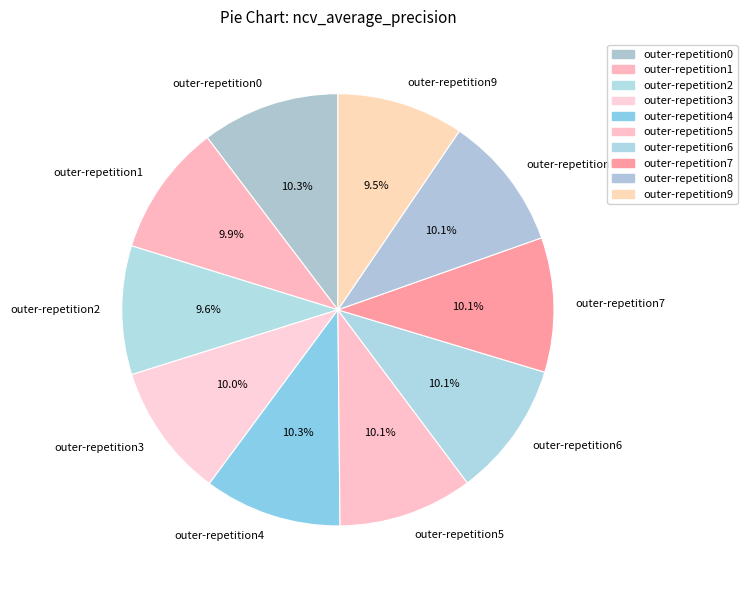

To the nearest percent, what percentage of the pie is outer-repetition5?

10%